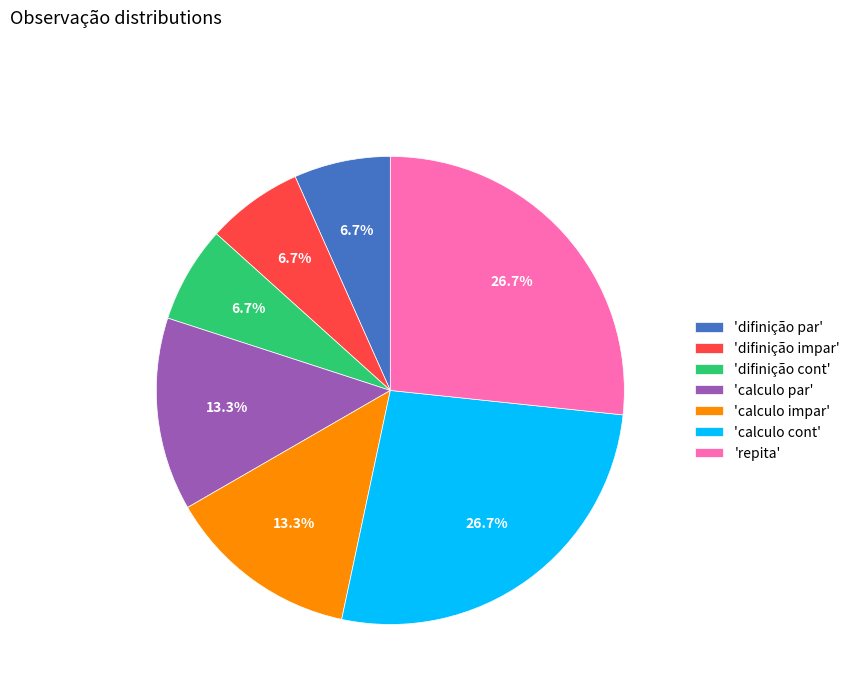

To the nearest percent, what is the difference between the largest and smallest slice percentages?

20%